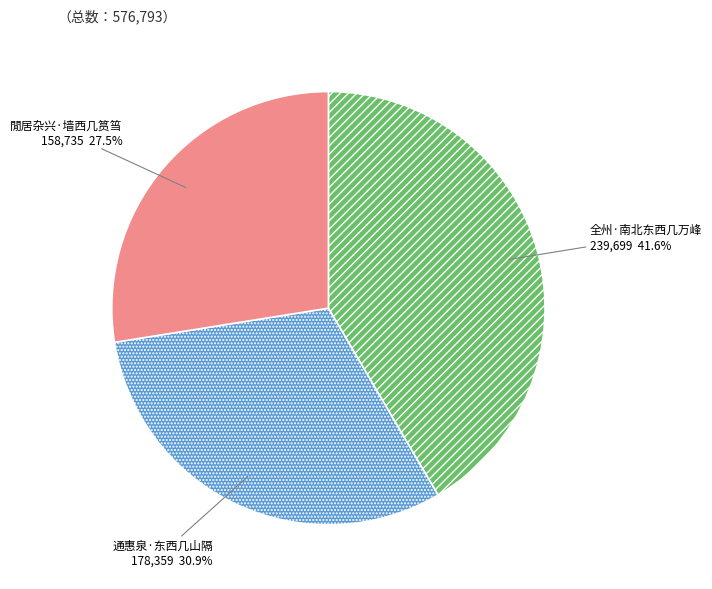

True or false: 全州·南北东西几万峰 accounts for 42% of the total.

True